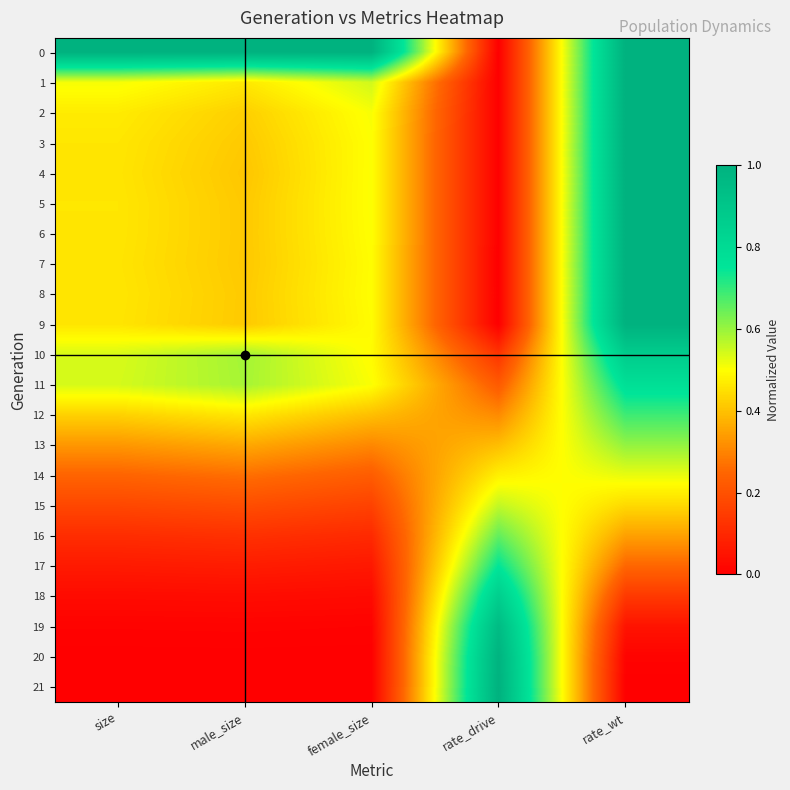

What is the spread (max minus min) of values at size?

1.0